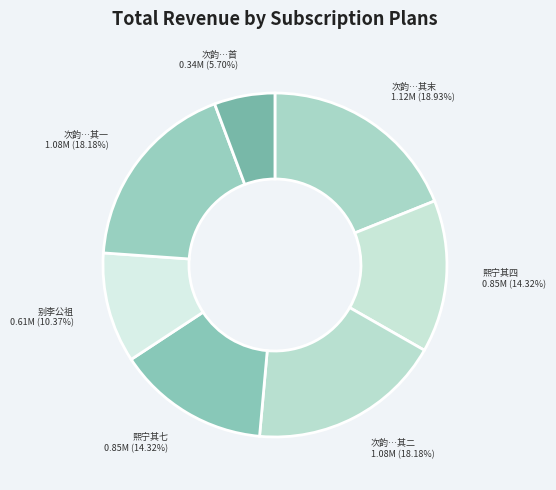

Combined, do 次韵…其二 and 熙宁其四 account for over 50%?

No